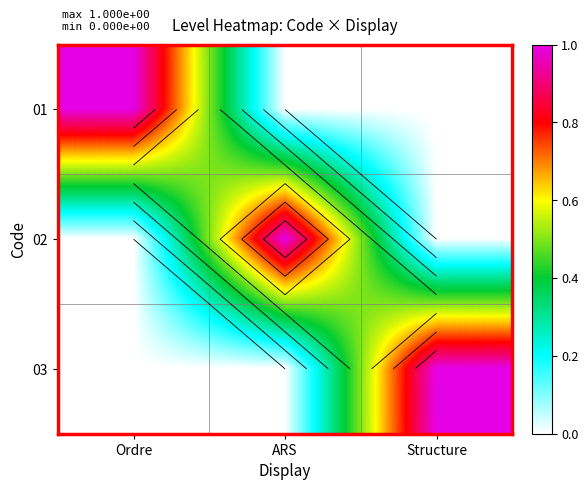

Is the value of 03 at Structure greater than the value of 01 at Structure?

Yes